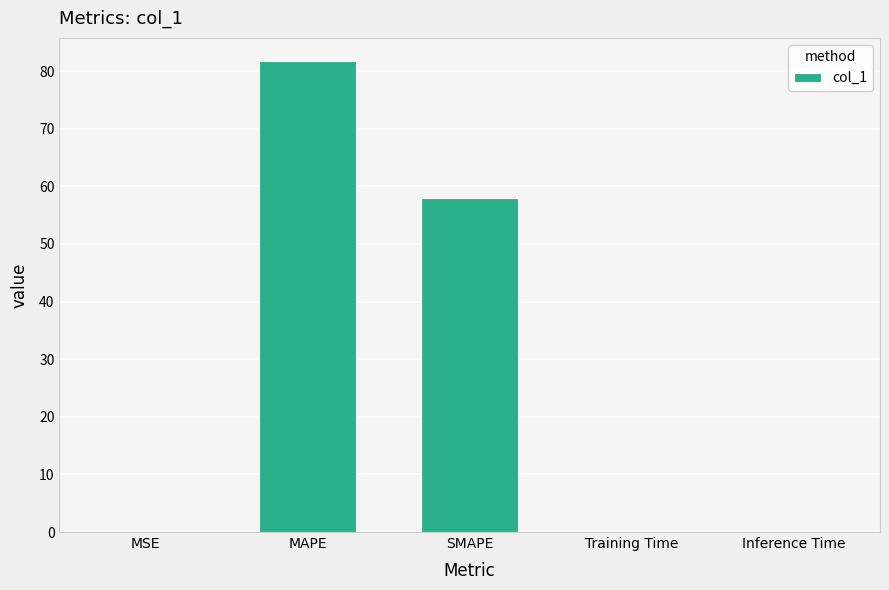

Is it true that the value at MAPE is 81.7?

True